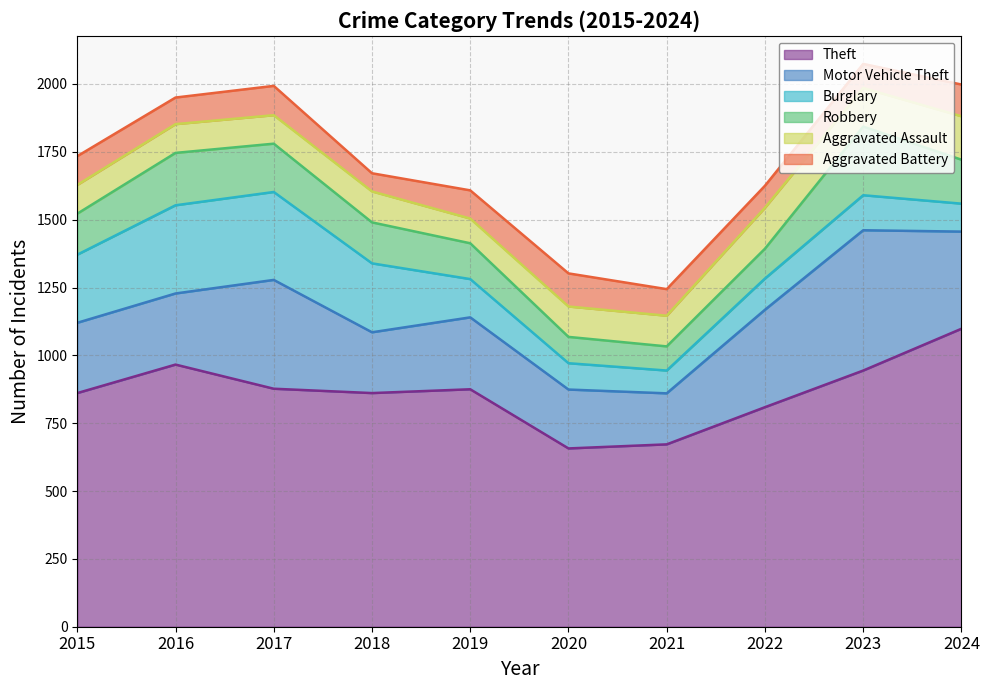

At which label is Robbery closest to 171?

2017